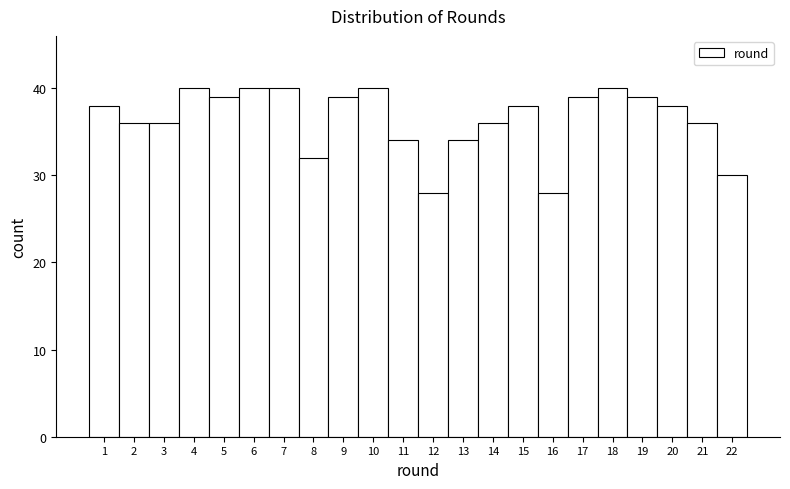

Reading left to right, list every bar in this chart as the range it spans on the x-axis followed by its height. The values are not printed on the chart, so give them approximately, as read against the axis.

0.5 to 1.5: 38
1.5 to 2.5: 36
2.5 to 3.5: 36
3.5 to 4.5: 40
4.5 to 5.5: 39
5.5 to 6.5: 40
6.5 to 7.5: 40
7.5 to 8.5: 32
8.5 to 9.5: 39
9.5 to 10.5: 40
10.5 to 11.5: 34
11.5 to 12.5: 28
12.5 to 13.5: 34
13.5 to 14.5: 36
14.5 to 15.5: 38
15.5 to 16.5: 28
16.5 to 17.5: 39
17.5 to 18.5: 40
18.5 to 19.5: 39
19.5 to 20.5: 38
20.5 to 21.5: 36
21.5 to 22.5: 30